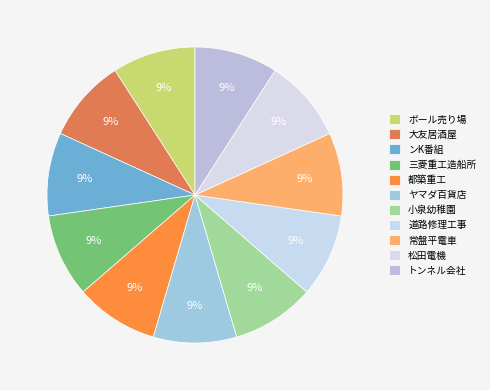

What is the smallest slice in the pie chart?

小泉幼稚園